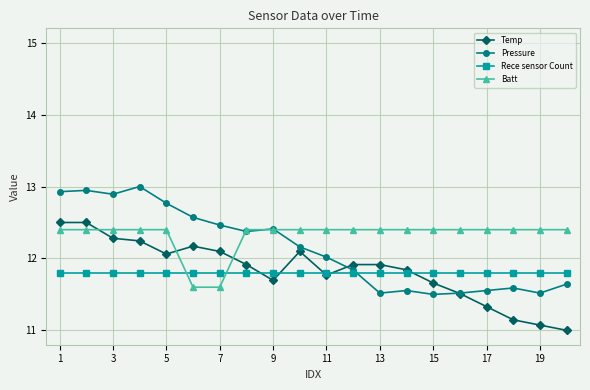

How many intersections are there between Batt and Temp?

3